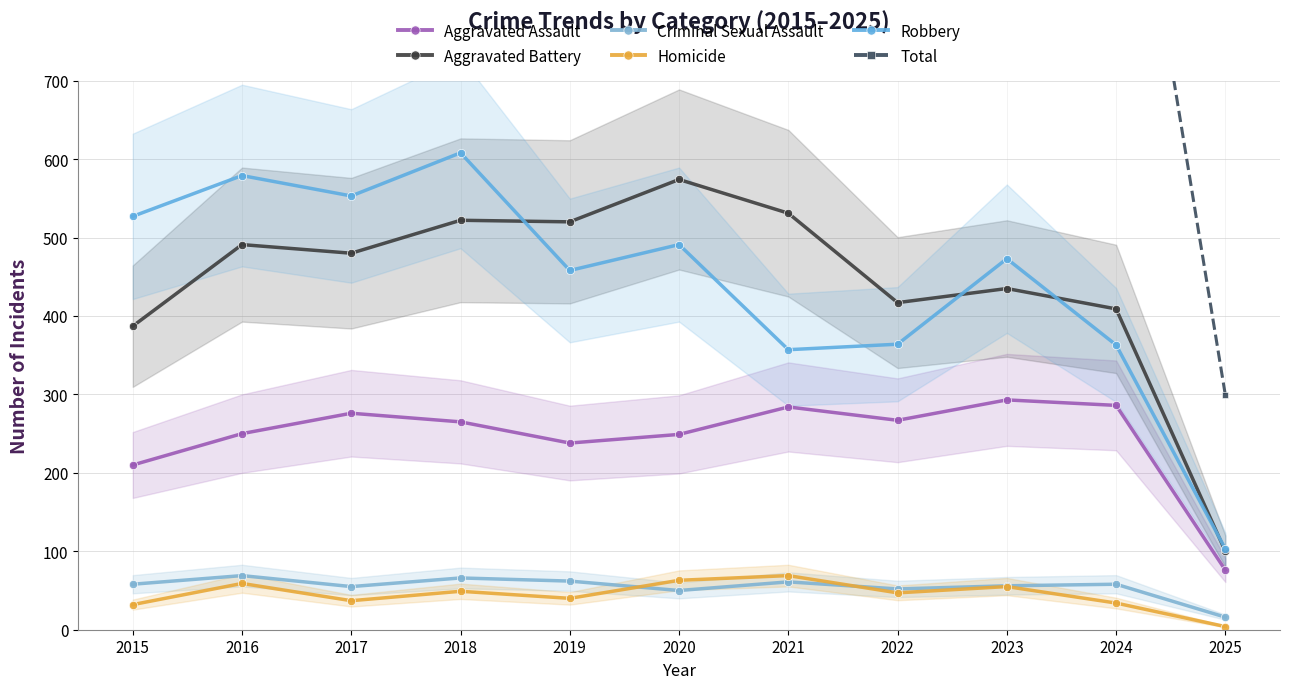

How many lines are shown in the chart?

6